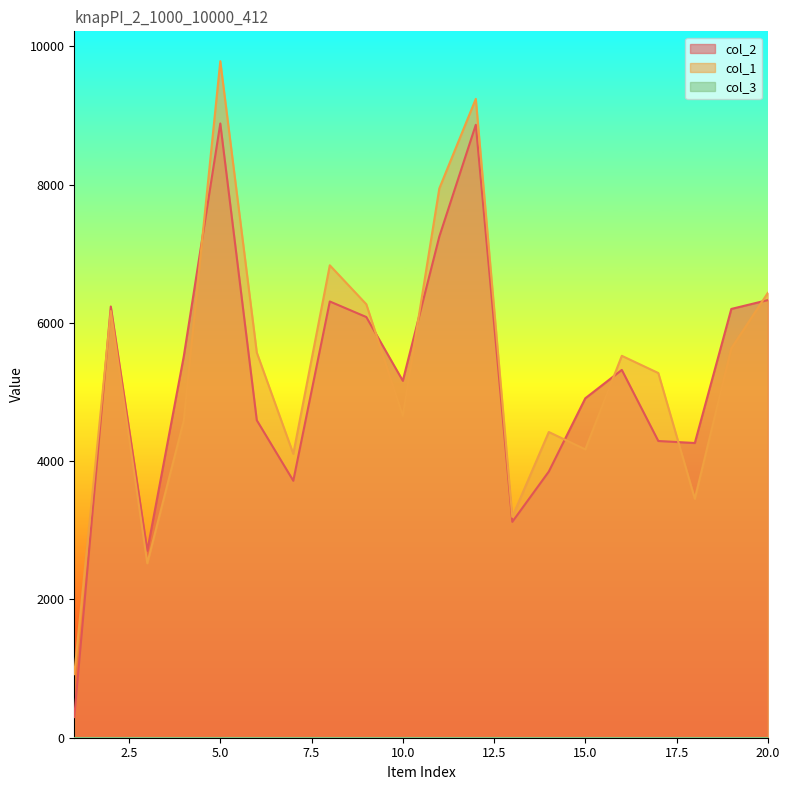

At 1, list the series in order from smallest to largest.

col_2, col_1